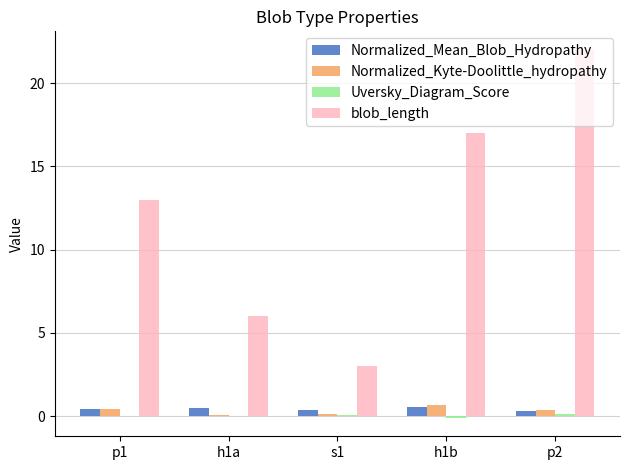

At which category is the sum across all series the highest?

p2